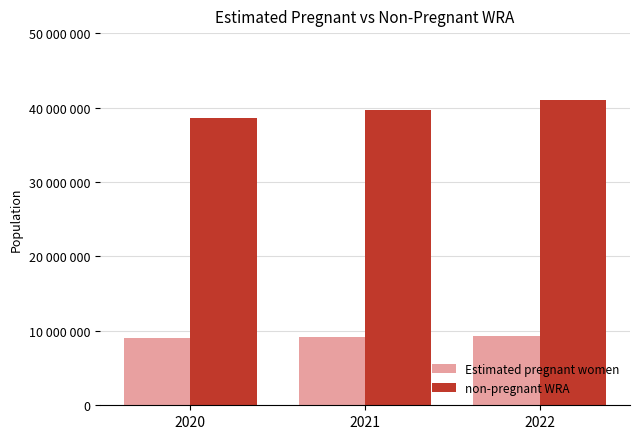

Does the chart contain any negative values?

No